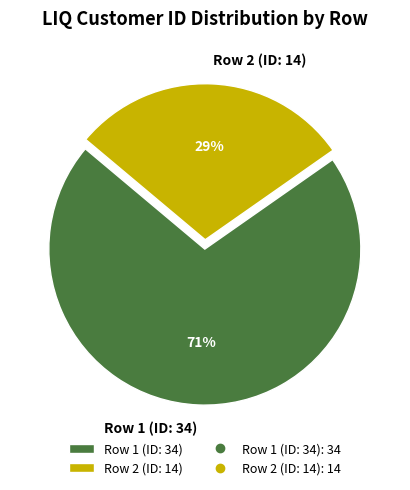

What is the majority slice?

Row 1 (ID: 34)